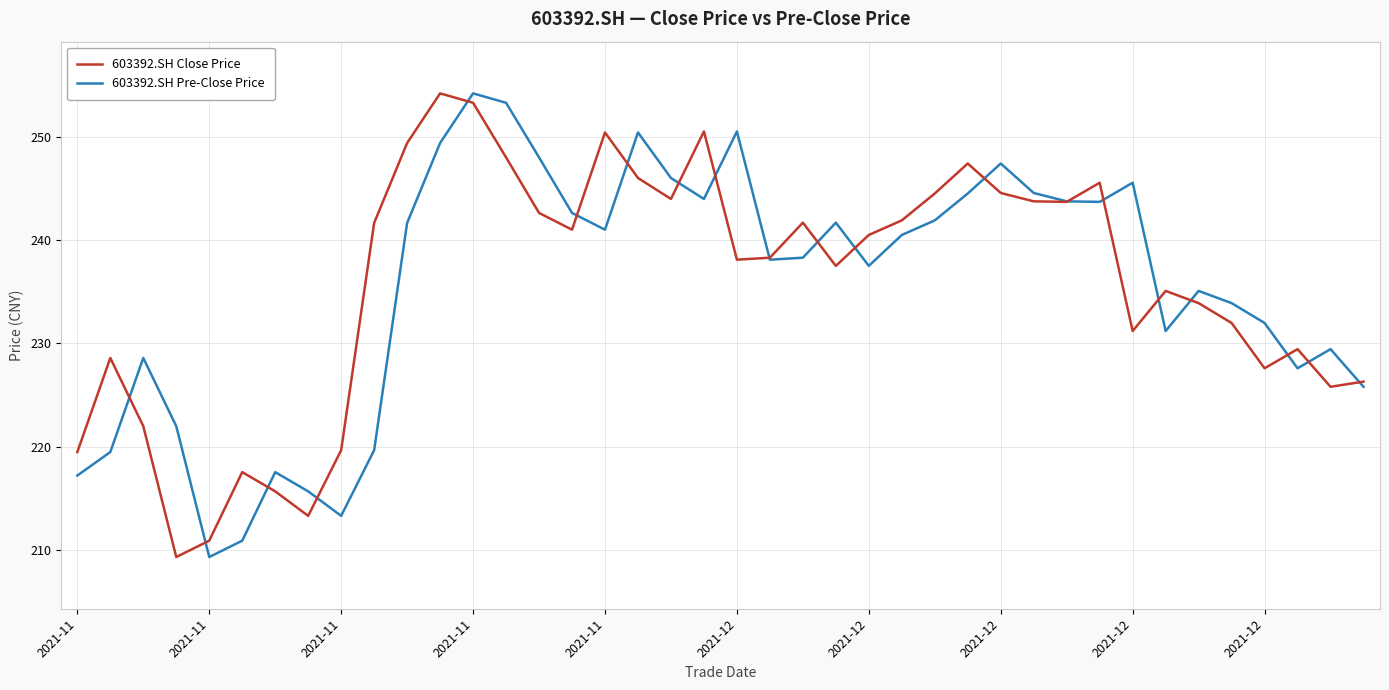

What is the maximum value for 603392.SH Pre-Close Price?

254.2